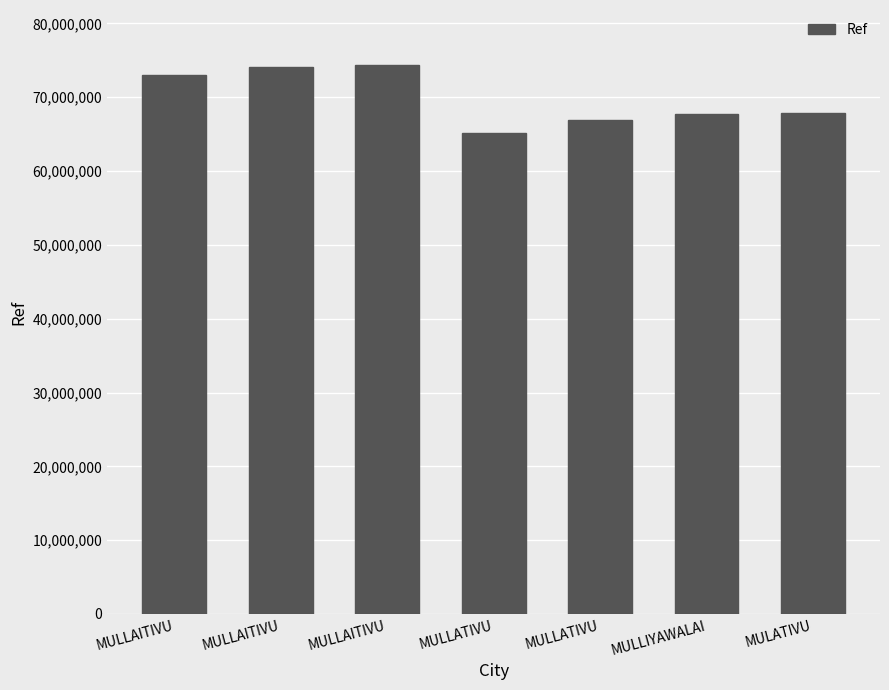

How many bars are there in total?

7